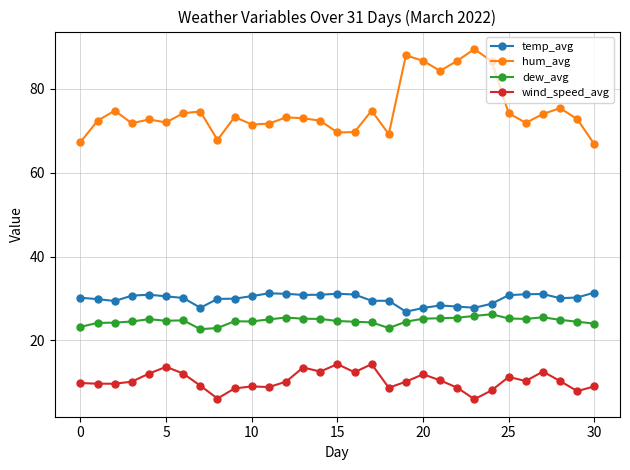

True or false: dew_avg has more than 2 points higher than both neighbors.

True